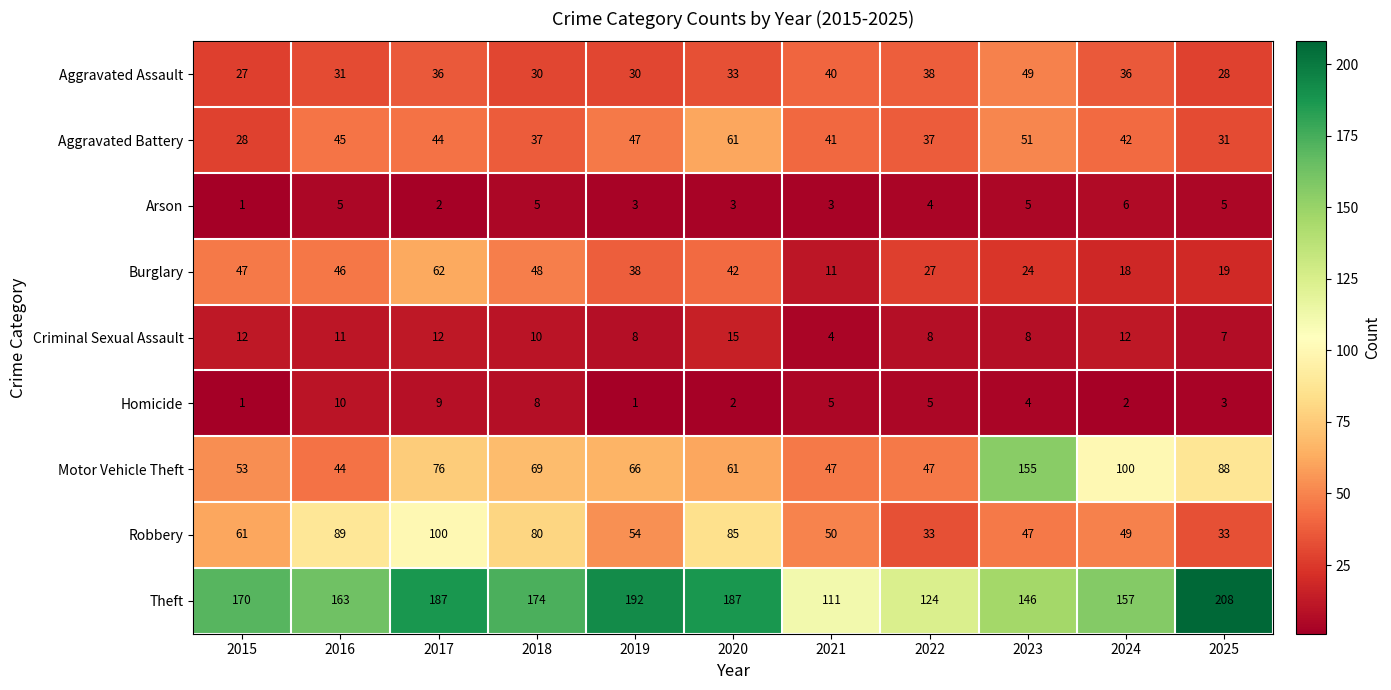

What is the difference between the second highest and second lowest values in the Burglary series?

30